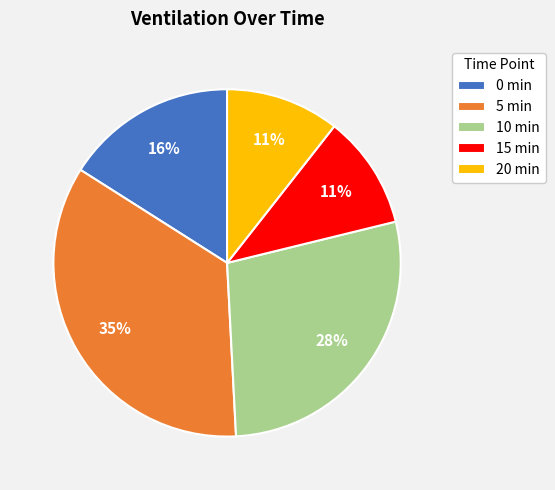

Do 15 min and 5 min together represent more than half of the pie?

No